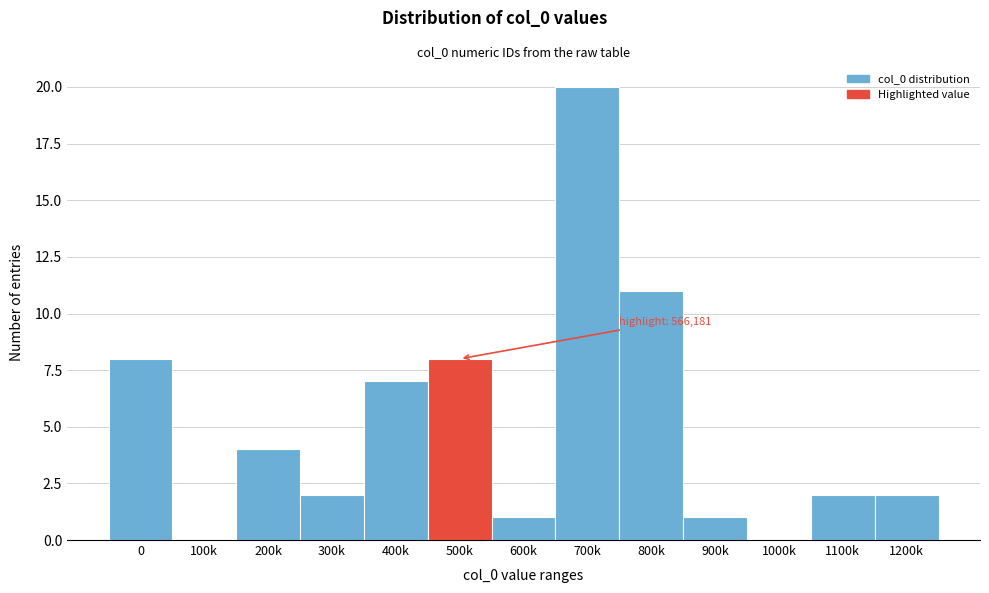

Reading left to right, what are all the values shown in this chart?

0=8	100k=0	200k=4	300k=2	400k=7	500k=8	600k=1	700k=20	800k=11	900k=1	1000k=0	1100k=2	1200k=2